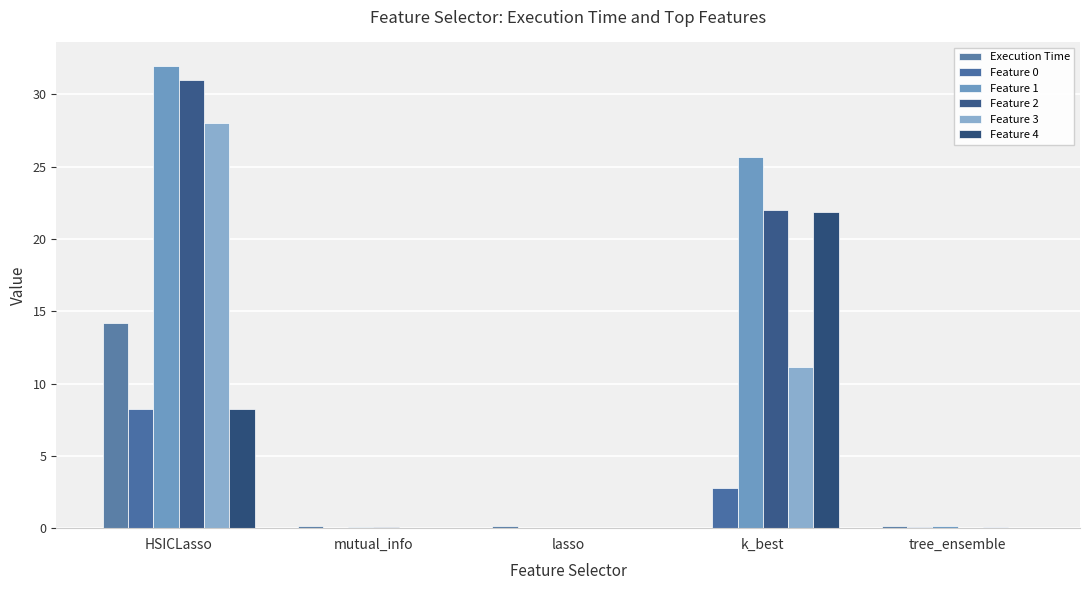

Is it true that Feature 2 equals 4.4 at k_best?

False